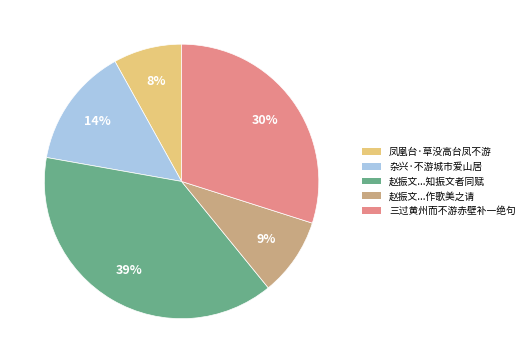

To the nearest percent, what is the average slice percentage?

20%